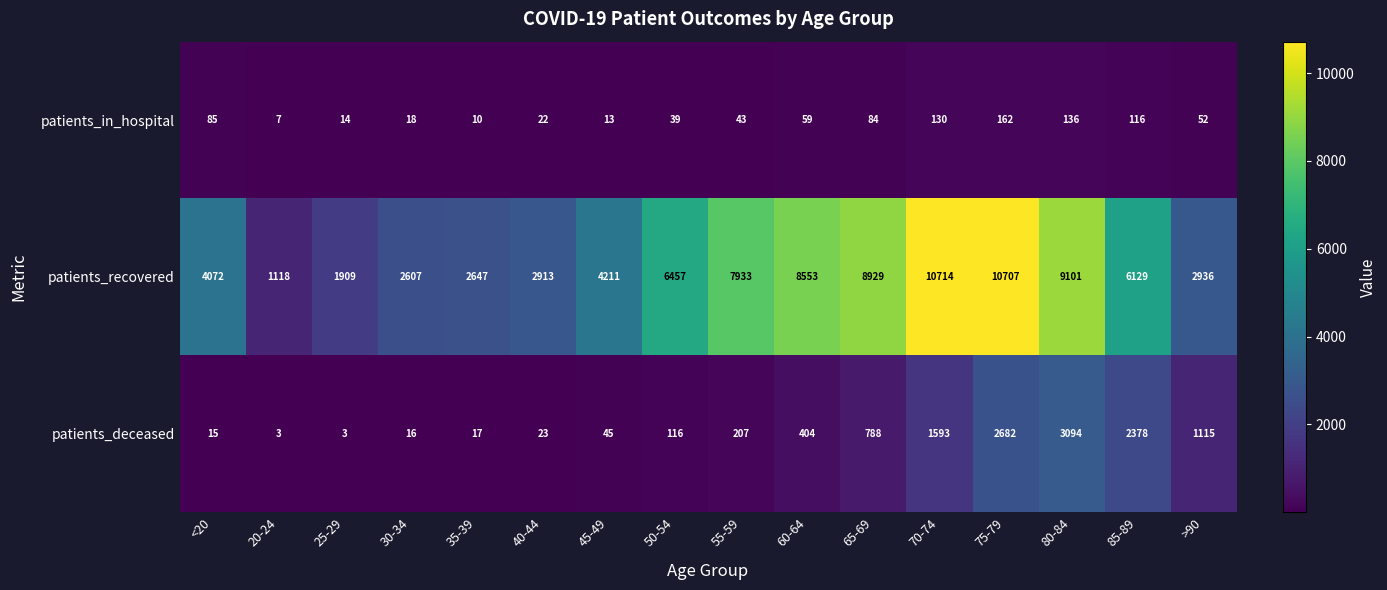

What is the difference between the maximum and minimum values in the patients_deceased series?

3091